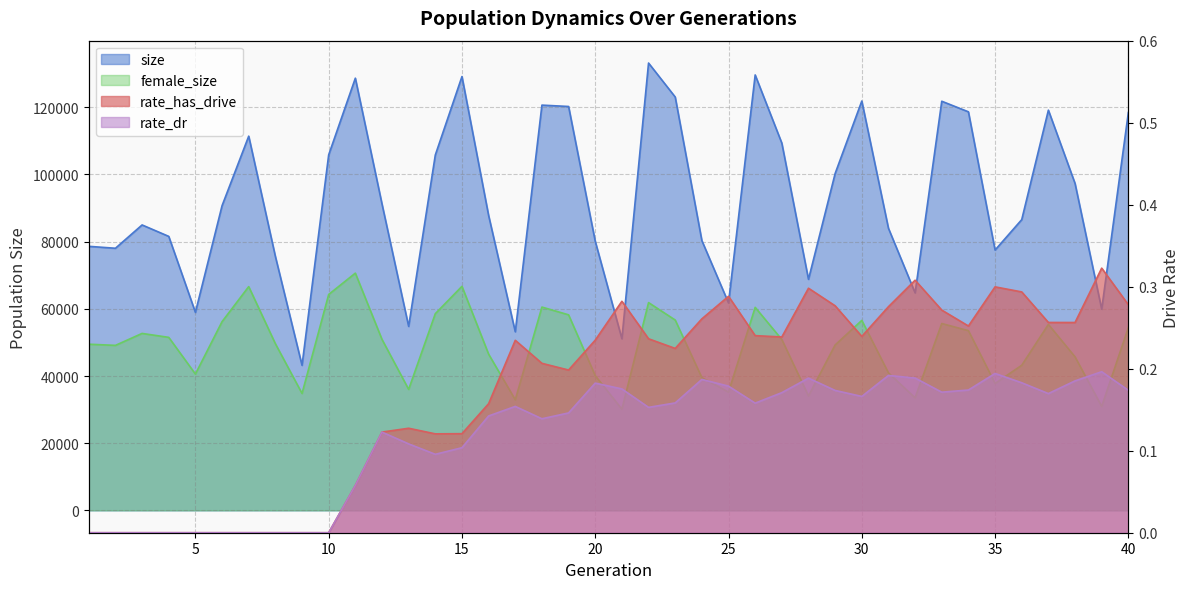

Reading right to left, list all the values displayed in this chart.

size: 118447.0	59891.0	97335.0	119159.0	86564.0	77506.0	118663.0	121811.0	64749.0	83985.0	121871.0	100300.0	68788.0	109340.0	129643.0	61755.0	80315.0	123073.0	133188.0	51096.0	80117.0	120249.0	120656.0	53176.0	87798.0	129168.0	105804.0	54776.0	91224.0	128679.0	105854.0	43184.0	75614.0	111418.0	90719.0	58953.0	81574.0	84981.0	78039.0	78612.0
female_size: 54417.0	30929.0	45700.0	55354.0	43201.0	37782.0	53497.0	55632.0	33502.0	40917.0	56563.0	49244.0	34057.0	50855.0	60442.0	35211.0	39500.0	56668.0	61859.0	30115.0	40097.0	58217.0	60527.0	32917.0	46509.0	66703.0	58556.0	36023.0	50902.0	70629.0	64284.0	34805.0	49618.0	66617.0	56188.0	40584.0	51507.0	52681.0	49123.0	49467.0
rate_has_drive: 0.3	0.3	0.3	0.3	0.3	0.3	0.3	0.3	0.3	0.3	0.2	0.3	0.3	0.2	0.2	0.3	0.3	0.2	0.2	0.3	0.2	0.2	0.2	0.2	0.2	0.1	0.1	0.1	0.1	0.1	0.0	0.0	0.0	0.0	0.0	0.0	0.0	0.0	0.0	0.0
rate_dr: 0.2	0.2	0.2	0.2	0.2	0.2	0.2	0.2	0.2	0.2	0.2	0.2	0.2	0.2	0.2	0.2	0.2	0.2	0.2	0.2	0.2	0.1	0.1	0.2	0.1	0.1	0.1	0.1	0.1	0.1	0.0	0.0	0.0	0.0	0.0	0.0	0.0	0.0	0.0	0.0